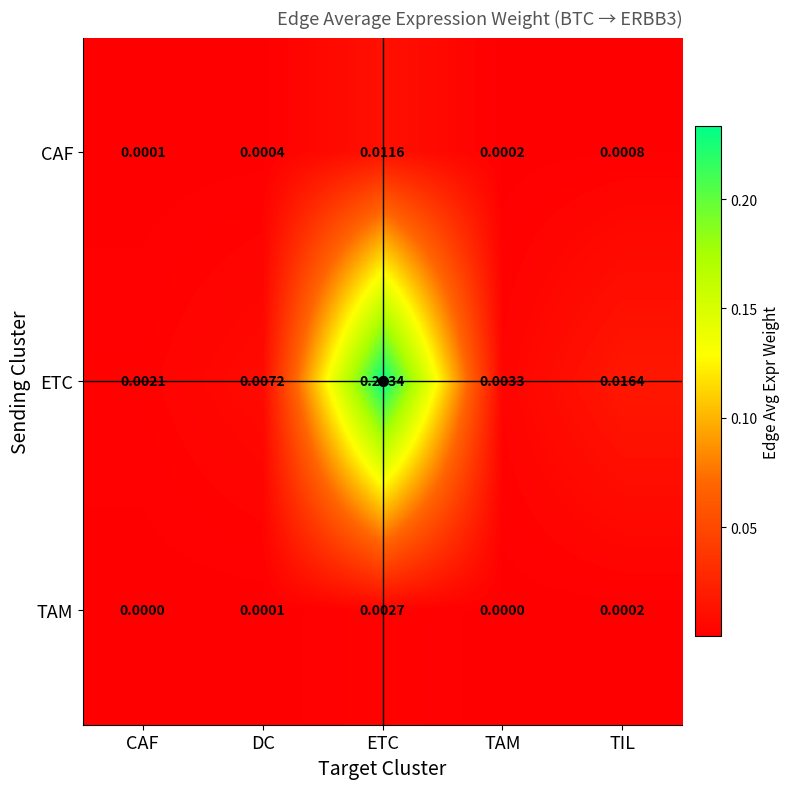

At which category does the chart reach its peak across all series?

ETC